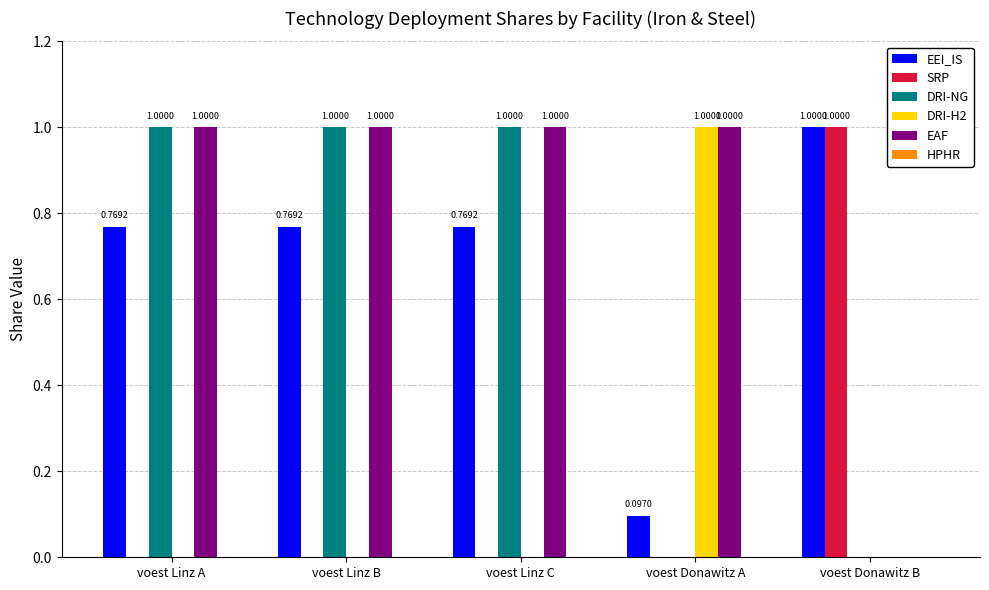

What is the maximum value shown in the chart?

1.0